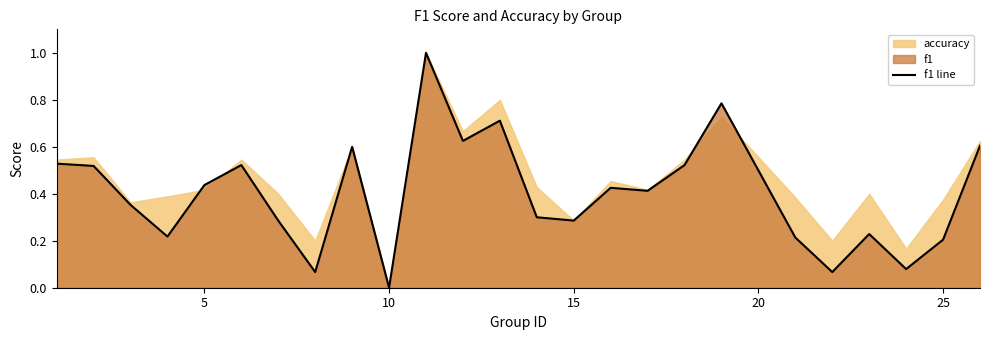

True or false: f1 line has a value of 0.2 at 25.

True